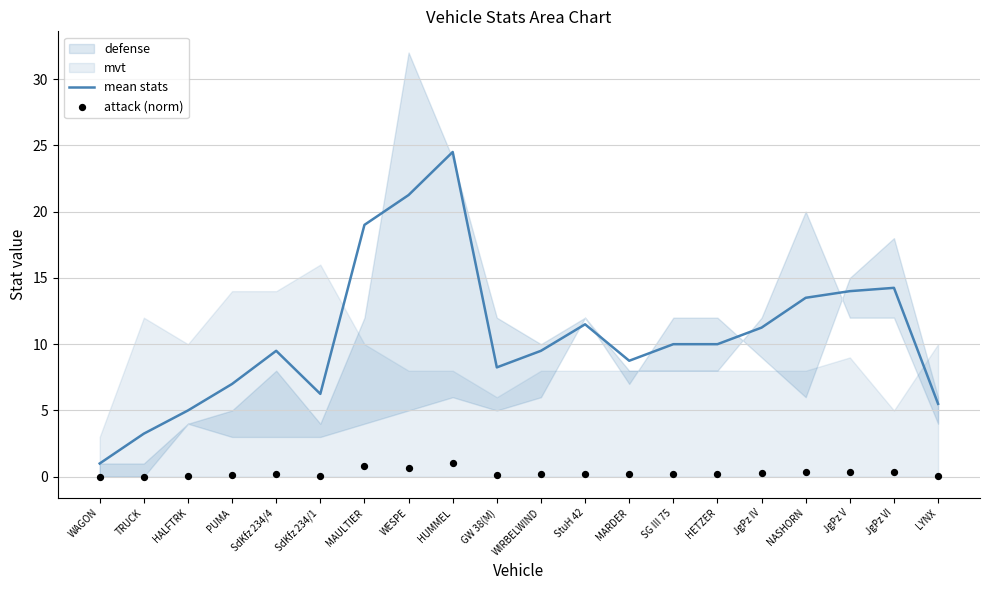

Which series contains the highest Y value?

mean stats